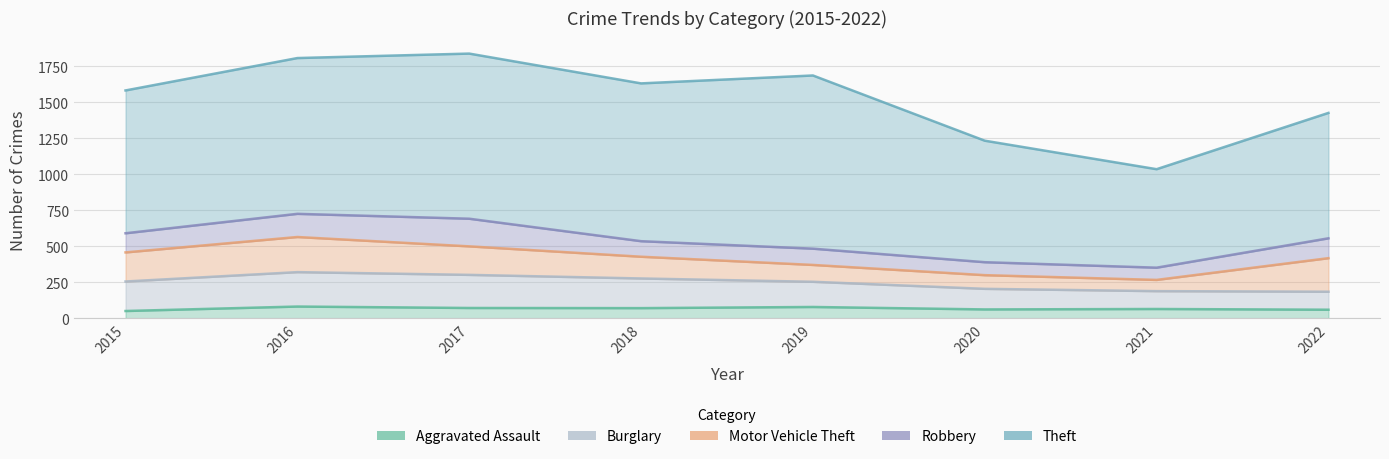

What is the difference between the maximum and minimum values in the Burglary series?

115